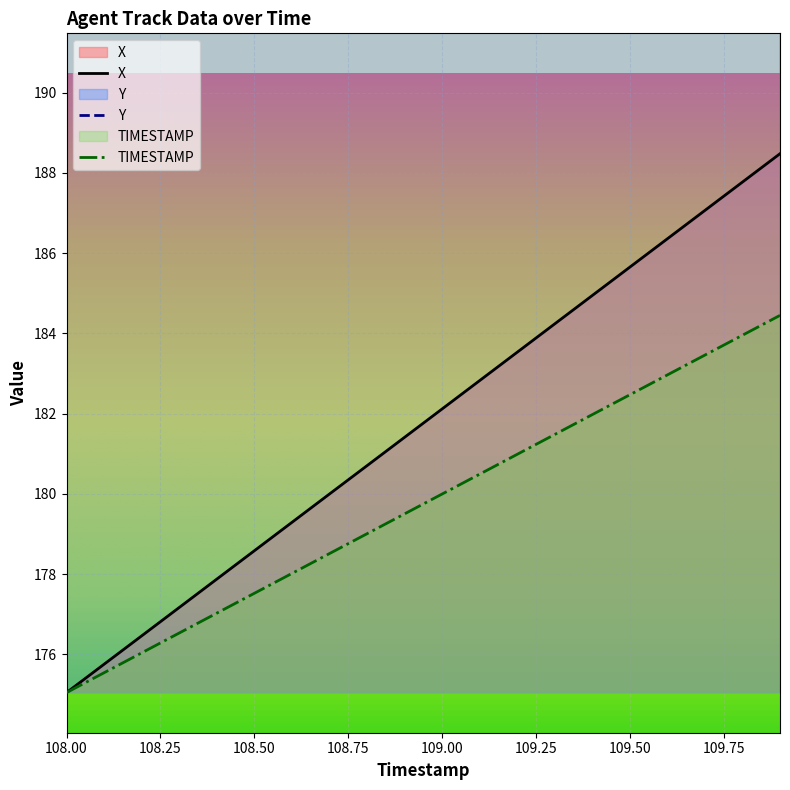

True or false: TIMESTAMP and Y intersect in this chart.

False